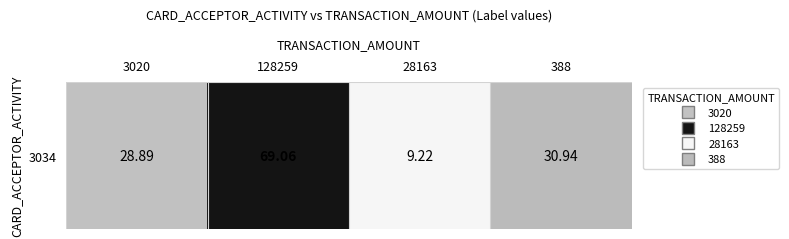

Count the number of values greater than 30.

2